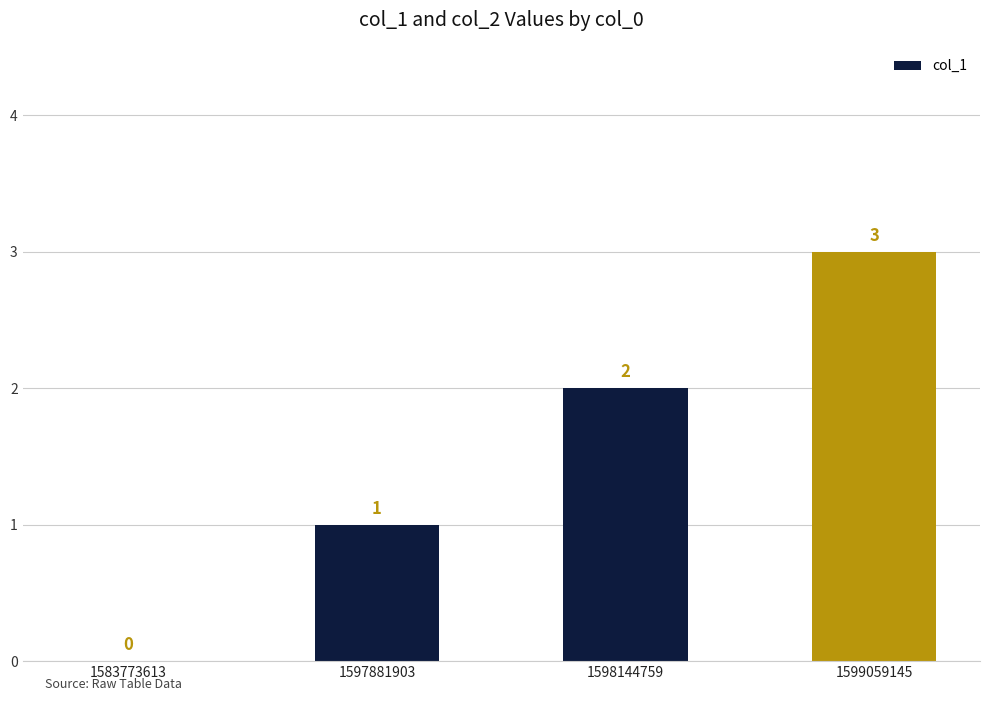

At which category does the chart reach its peak across all series?

1599059145